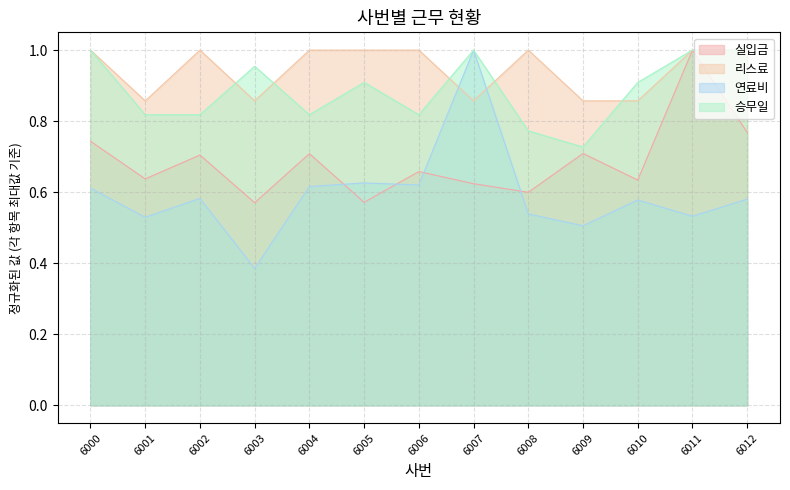

Which series has the largest total across all categories?

리스료